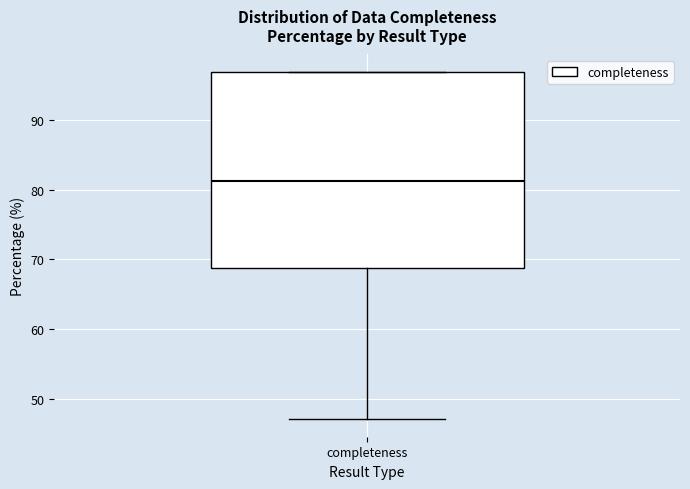

Where is the lower edge of the box for completeness on the y-axis? The values are not printed on the chart, so give them approximately, as read against the axis.

69